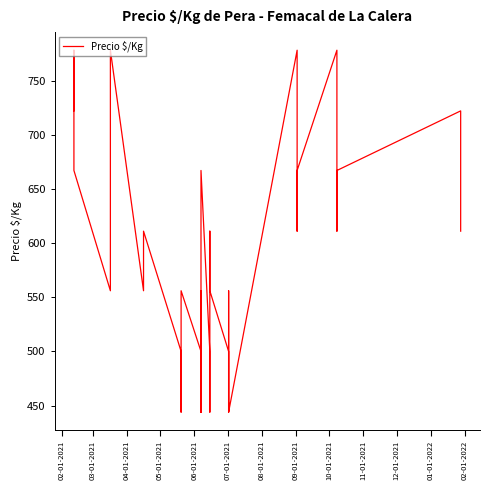

Does the chart have visible grid lines?

No